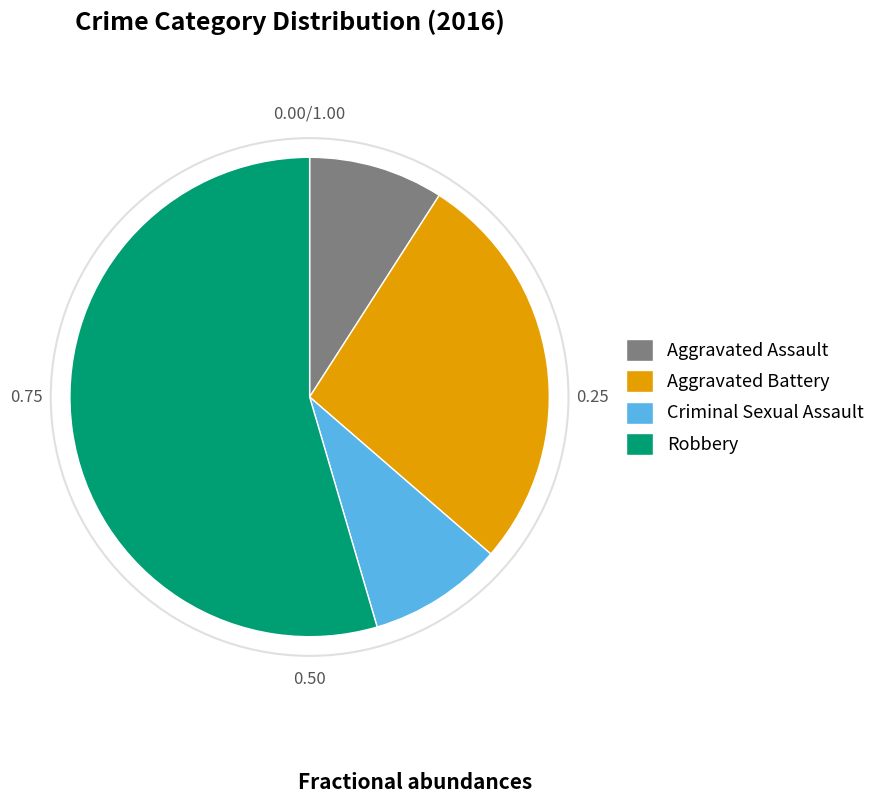

Which slice is the largest?

Robbery